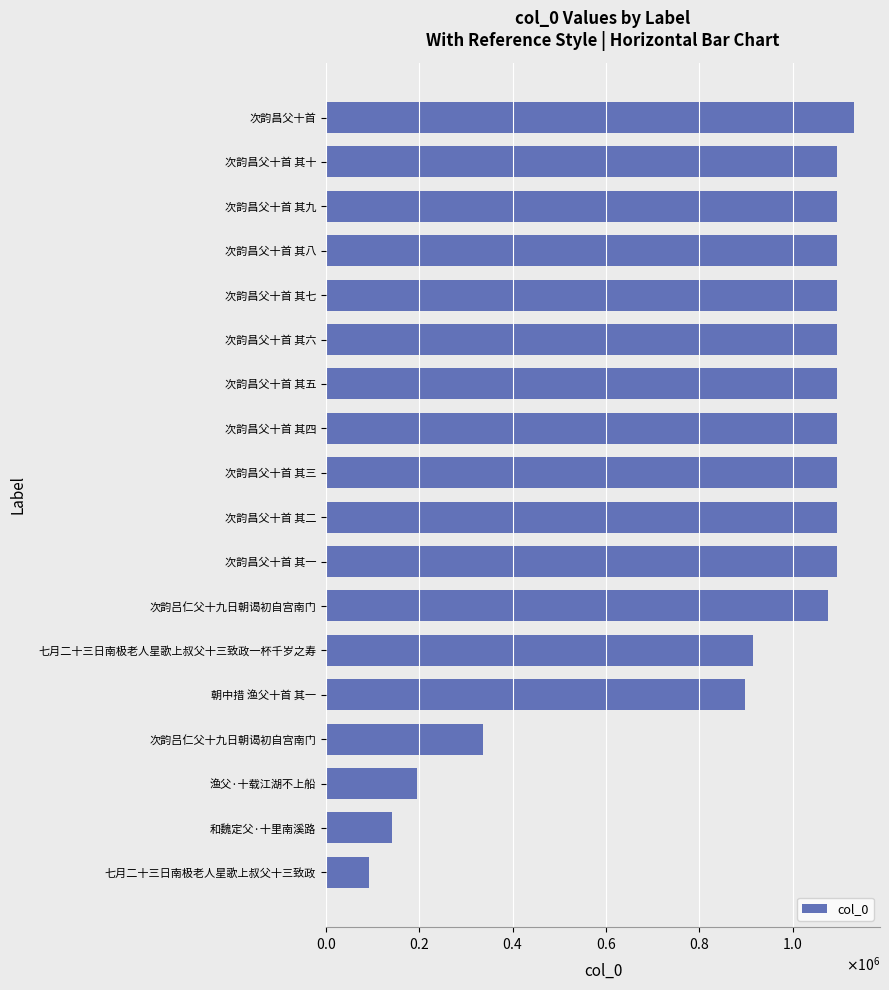

Does the chart contain any negative values?

No